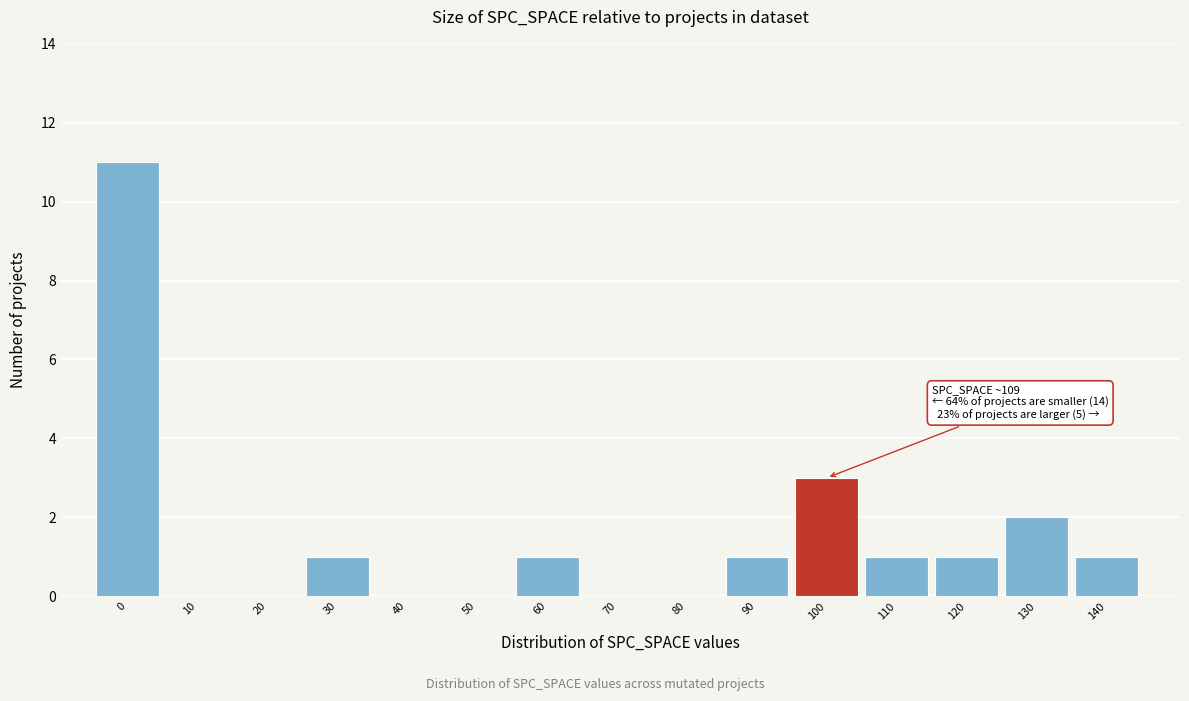

Reading left to right, extract all data points from this chart.

0=11	10=0	20=0	30=1	40=0	50=0	60=1	70=0	80=0	90=1	100=3	110=1	120=1	130=2	140=1